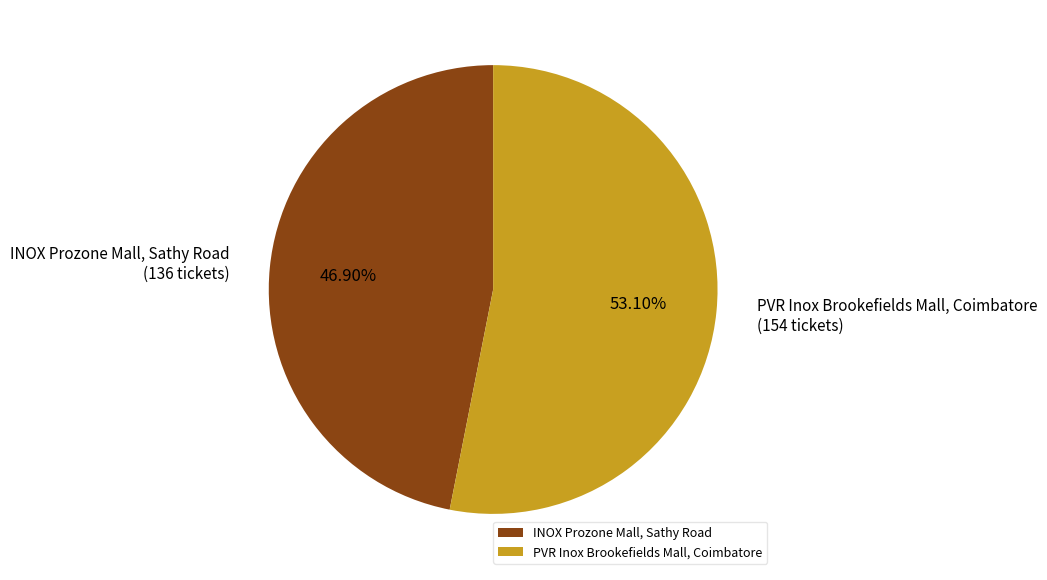

To the nearest percent, what is the difference between the largest and smallest slice percentages?

6%